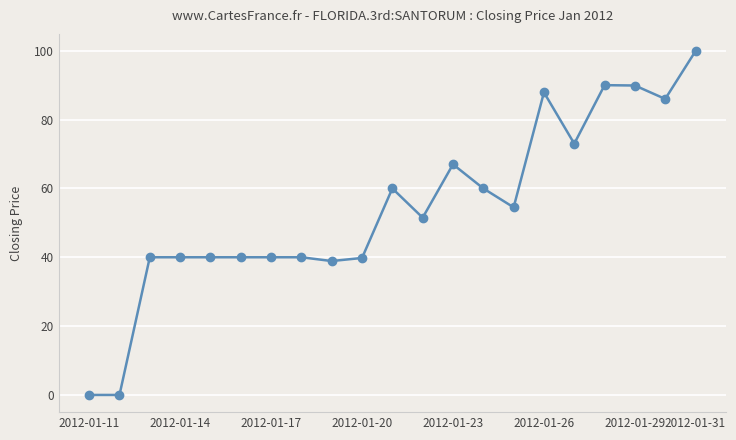

What is the difference between the second highest and second lowest values?

90.0